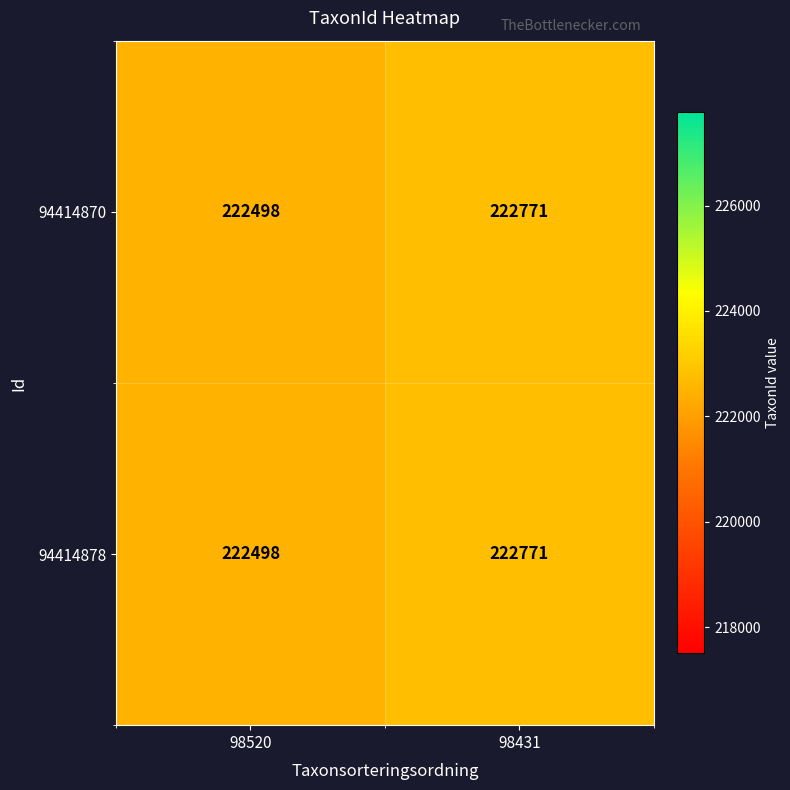

What is the highest value of the 94414870 series?

222771